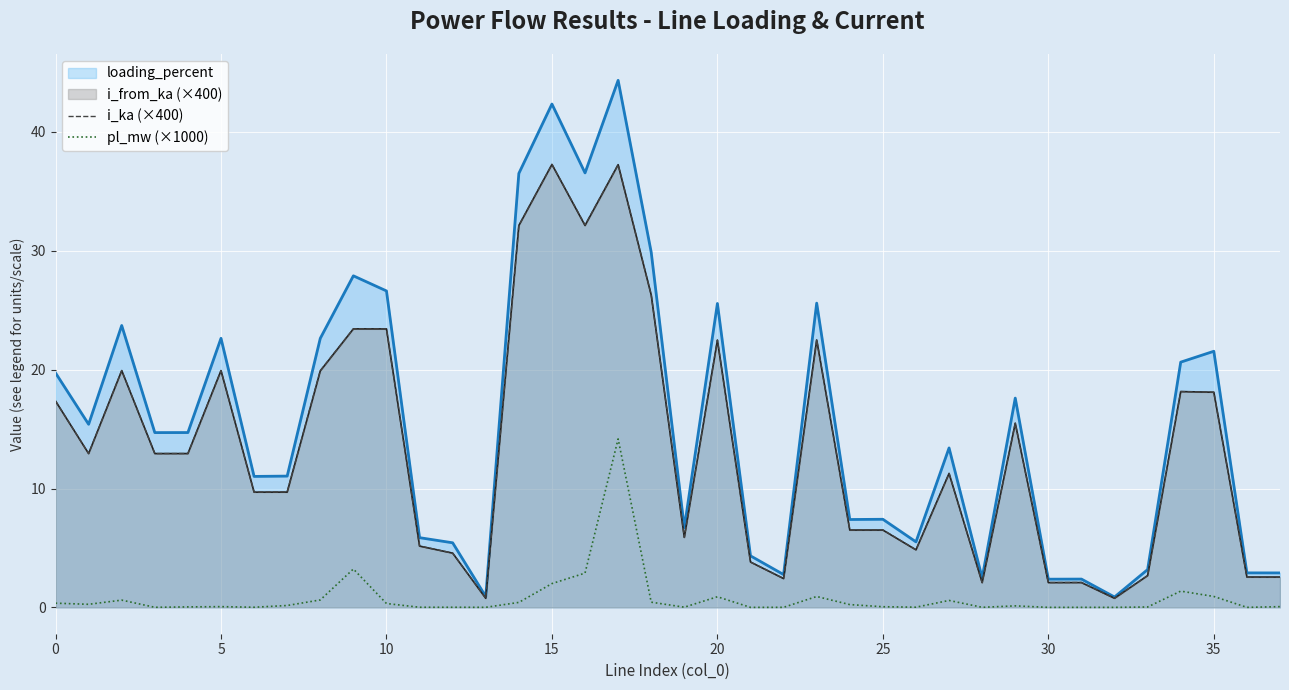

Which series has the largest range (max minus min)?

loading_percent